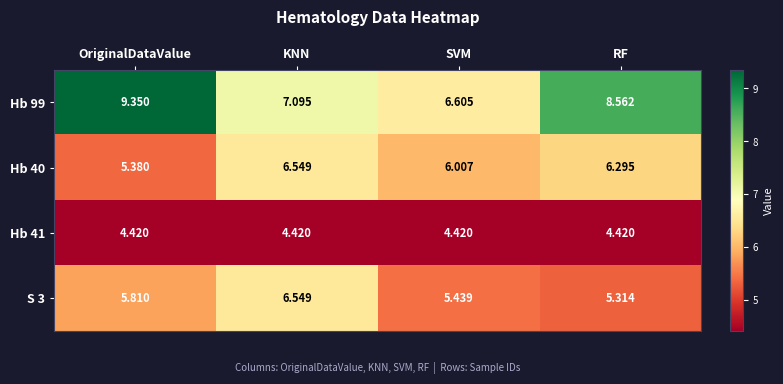

Count the number of categories in the chart.

4